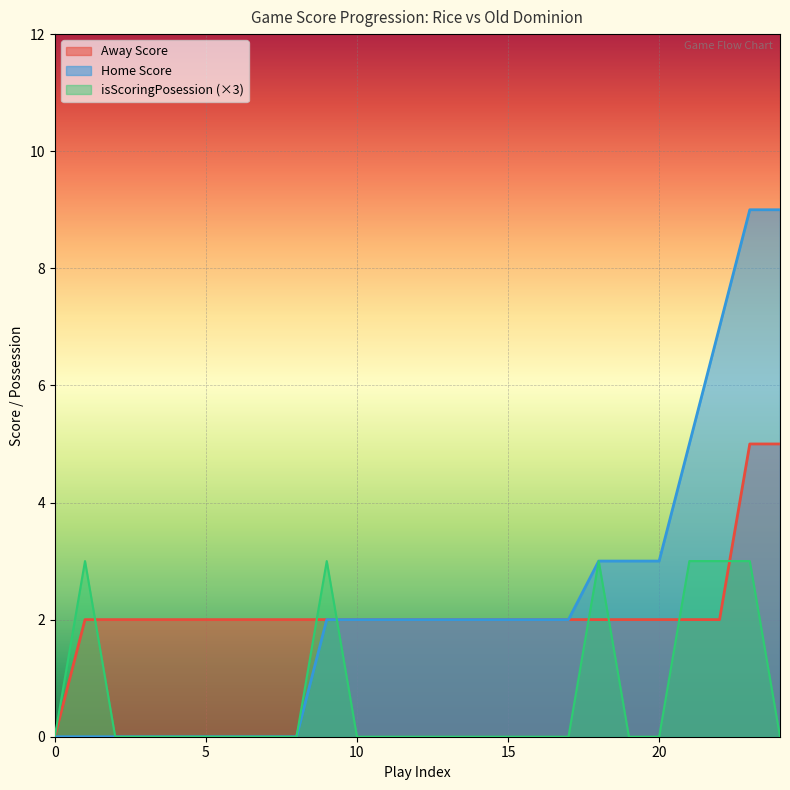

Rank the series at 16 from lowest to highest value.

isScoringPosession, Away Score, Home Score